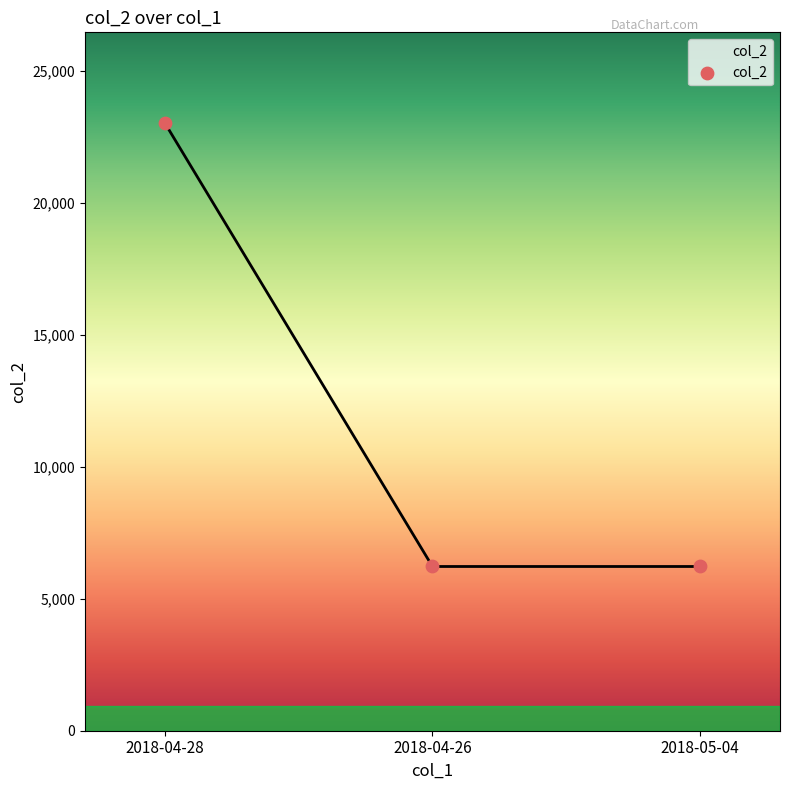

What is the average Y value?

11814